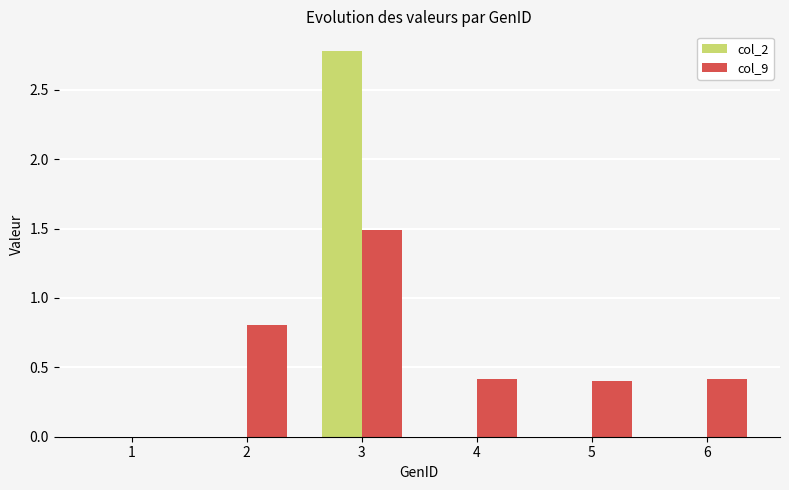

How many values in col_9 are above zero?

5